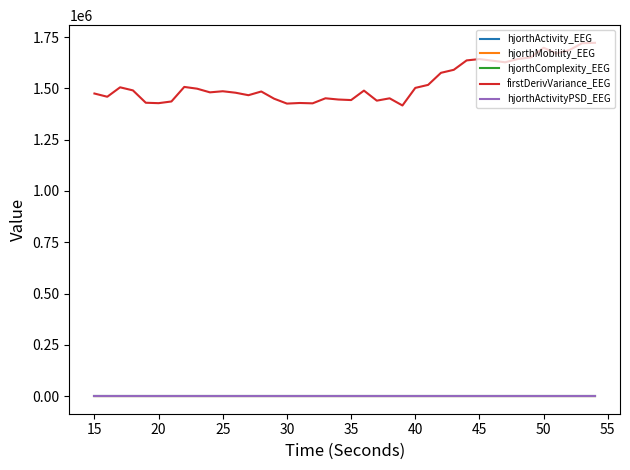

What is the difference between the maximum and second lowest values in the firstDerivVariance_EEG series?

296265.1